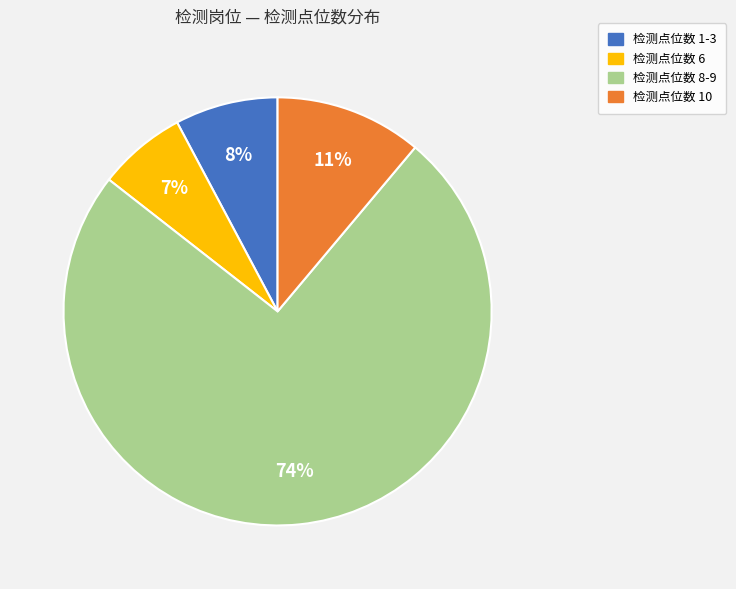

To the nearest percent, what is the average slice percentage?

25%